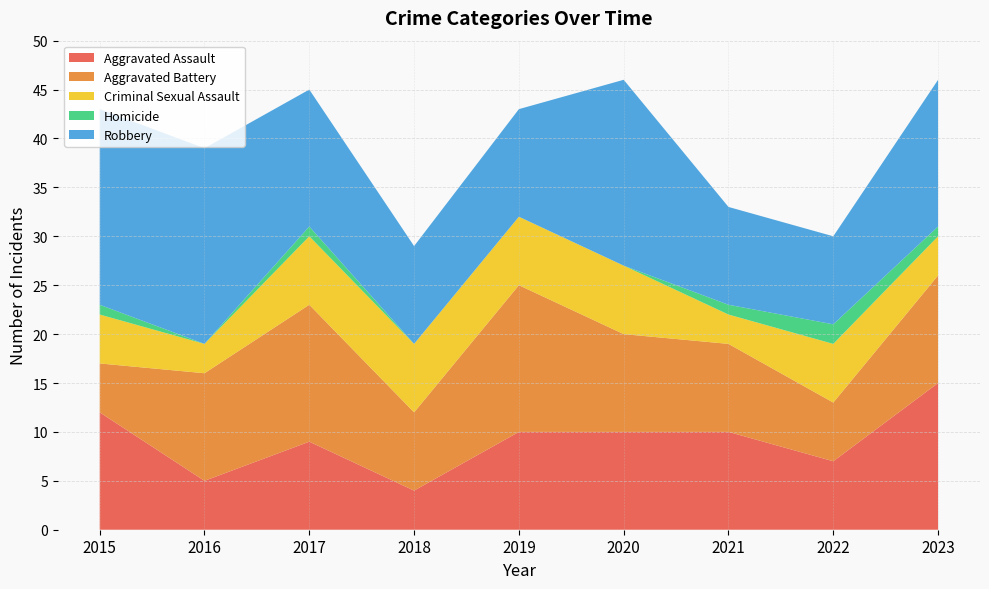

Reading right to left, extract all data points from this chart.

Aggravated Assault: 15	7	10	10	10	4	9	5	12
Aggravated Battery: 11	6	9	10	15	8	14	11	5
Criminal Sexual Assault: 4	6	3	7	7	7	7	3	5
Homicide: 1	2	1	0	0	0	1	0	1
Robbery: 15	9	10	19	11	10	14	20	20